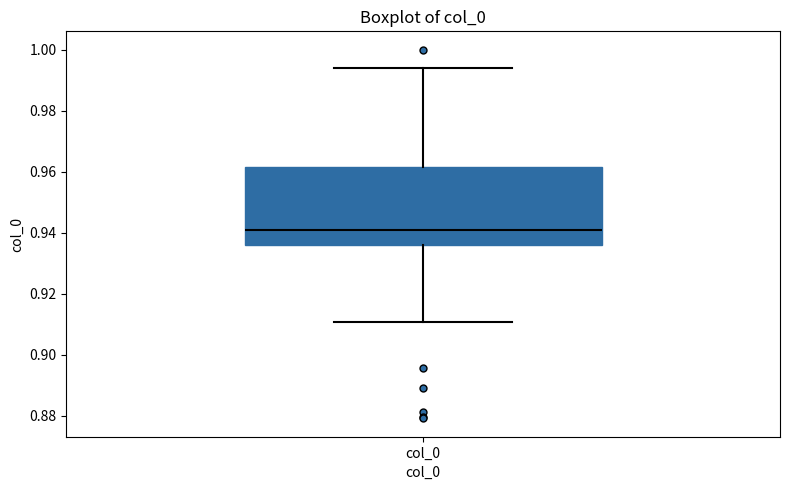

Read this box plot against the y-axis: the position of the median line, the range covered by the box, and the ends of both whiskers. The values are not printed on the chart, so give them approximately, as read against the axis.

median 0.940, box 0.936 to 0.962, whiskers 0.910 to 0.994